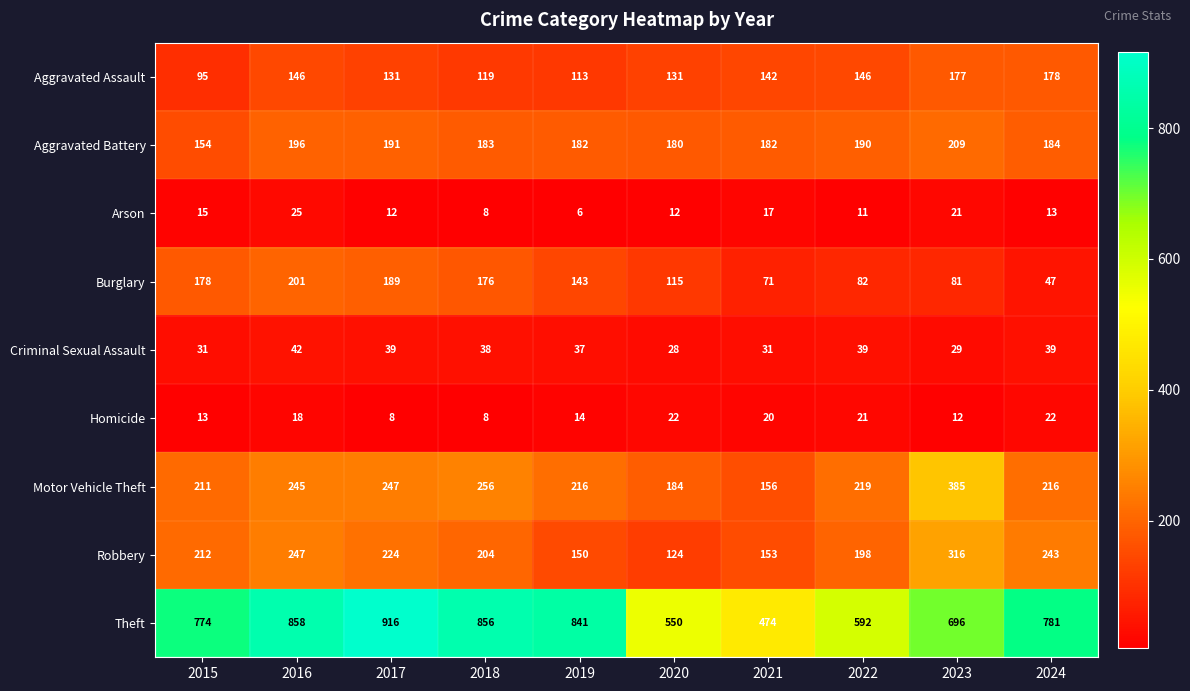

Is it true that Criminal Sexual Assault equals 31 at 2015?

True